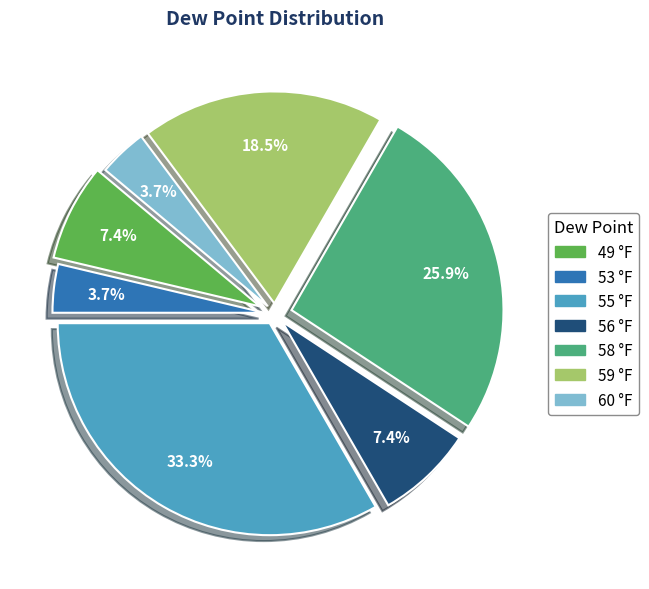

To the nearest percent, what is the average slice percentage?

14%